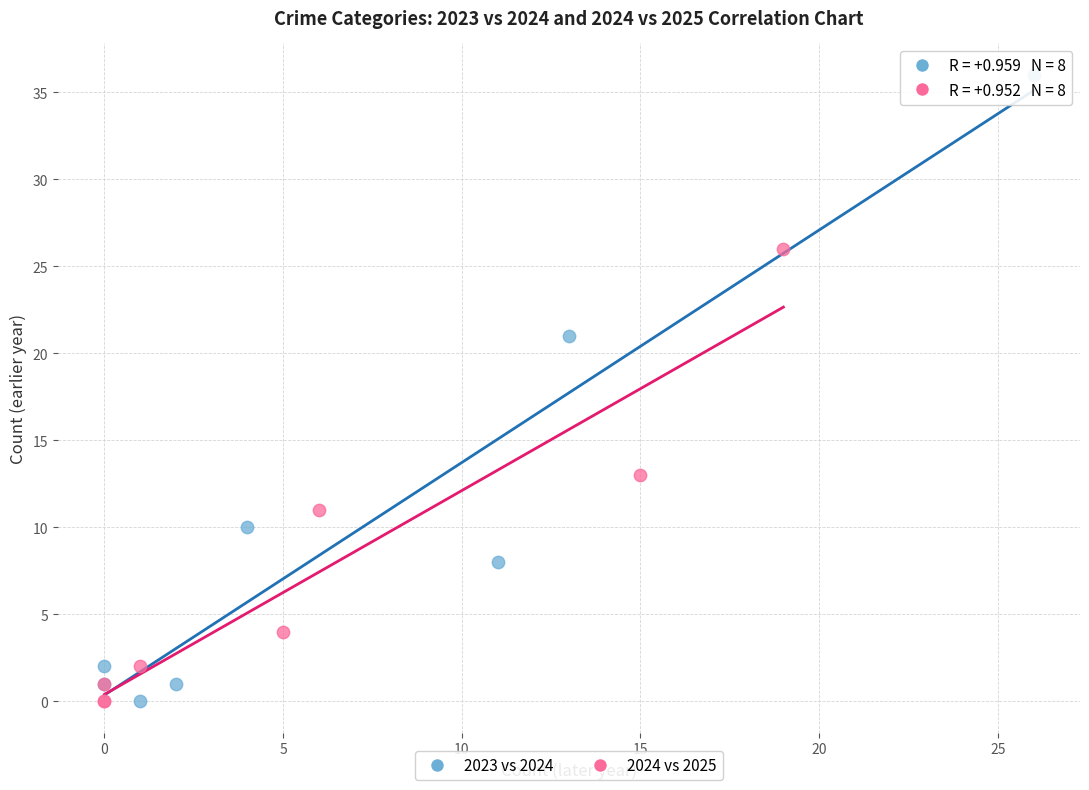

What are all the series names shown in the legend?

2023 vs 2024, 2024 vs 2025